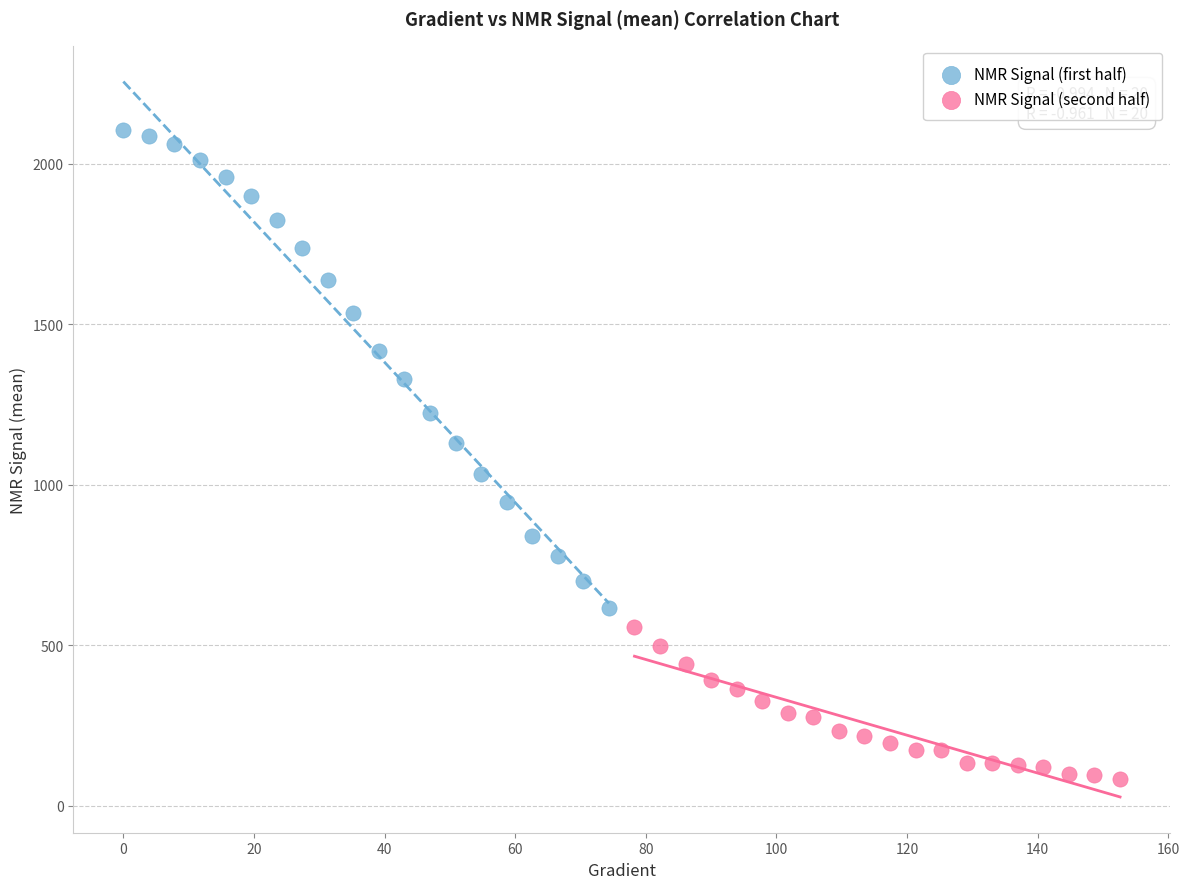

Which series contains the highest Y value?

NMR Signal (first half)